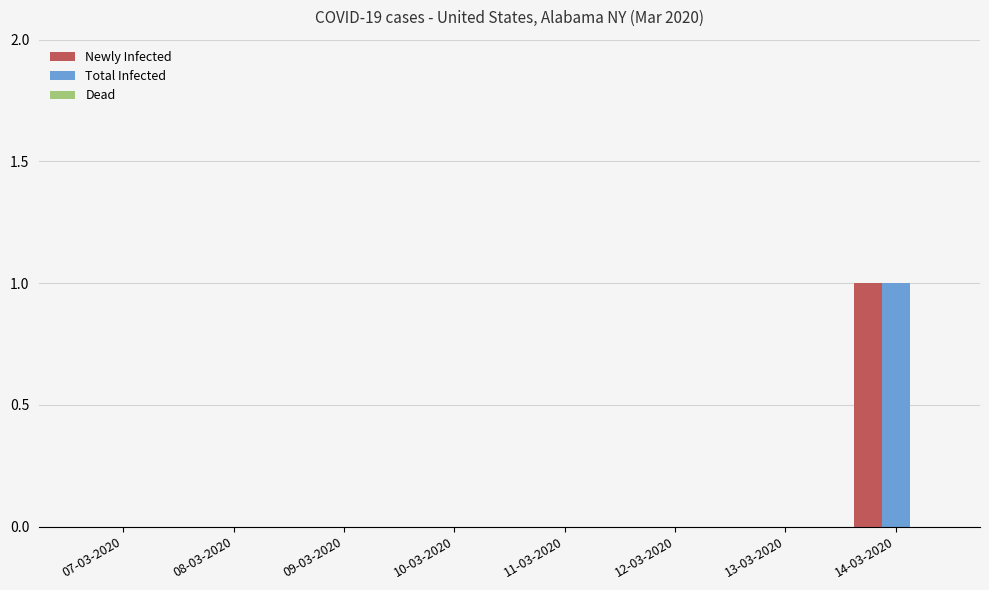

True or false: Total Infected has a value of -1 at 11-03-2020.

False